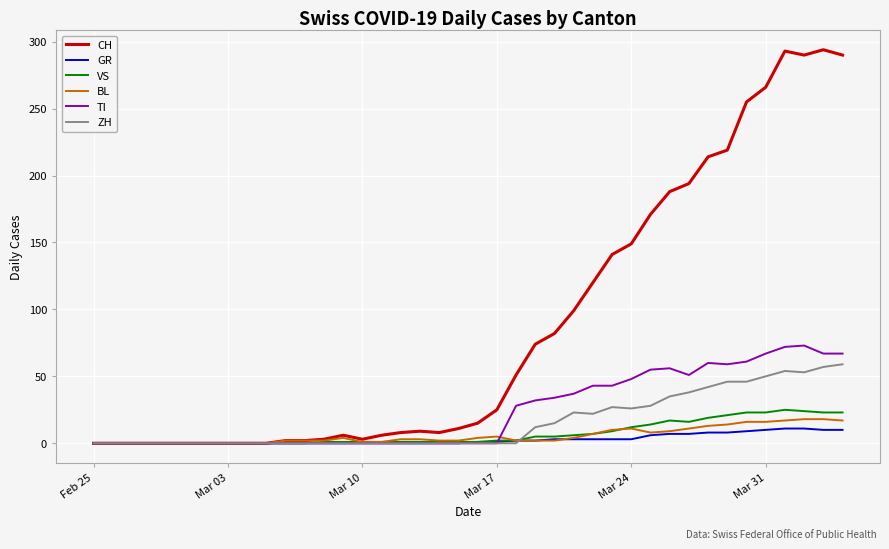

Which series has the widest spread of values?

CH